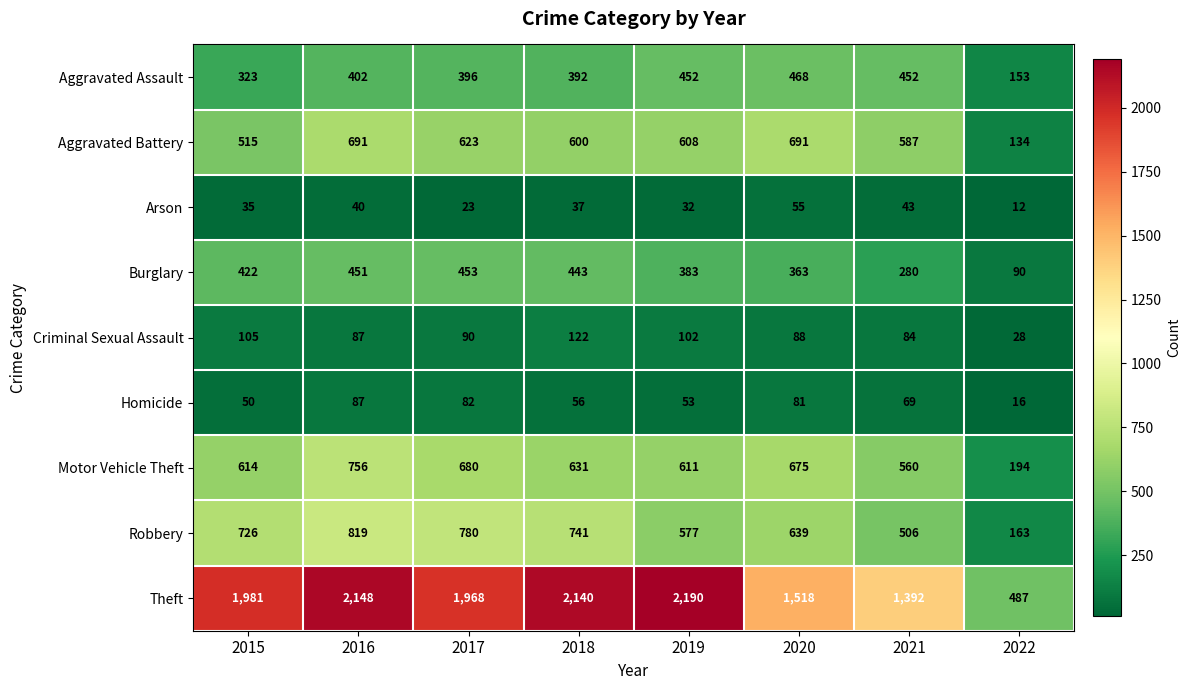

How many values in the Homicide series are below 69?

4